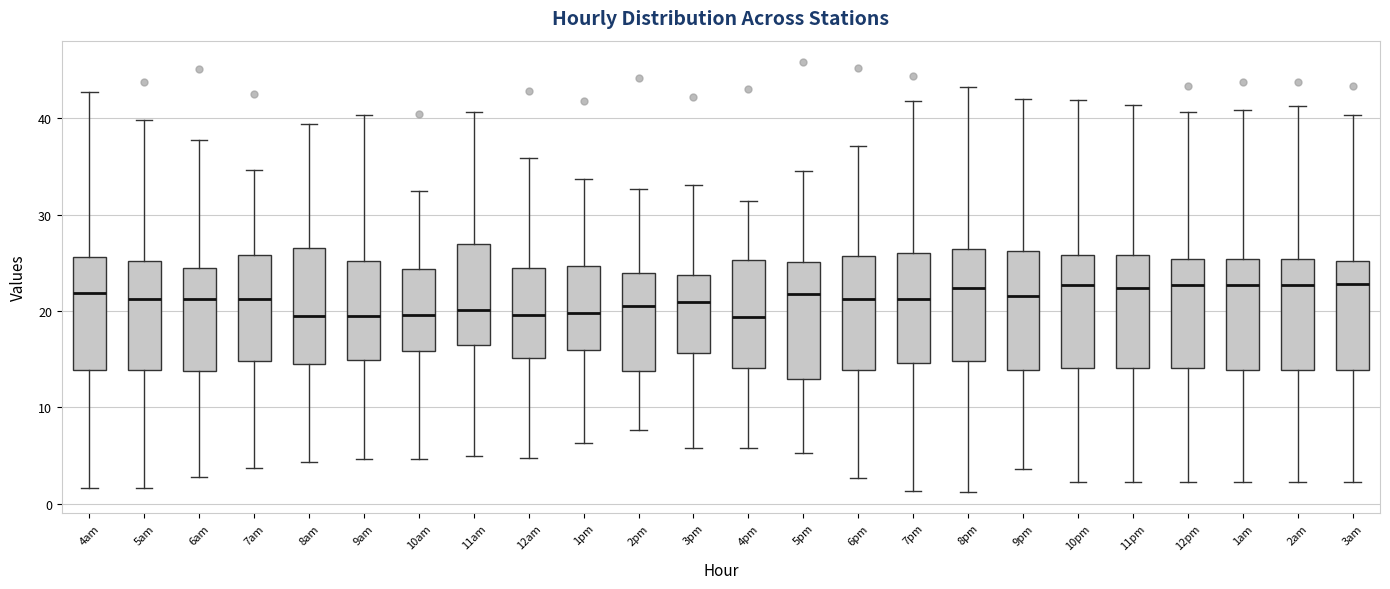

Where does the median line of the box for 9am sit on the y-axis? The values are not printed on the chart, so give them approximately, as read against the axis.

20